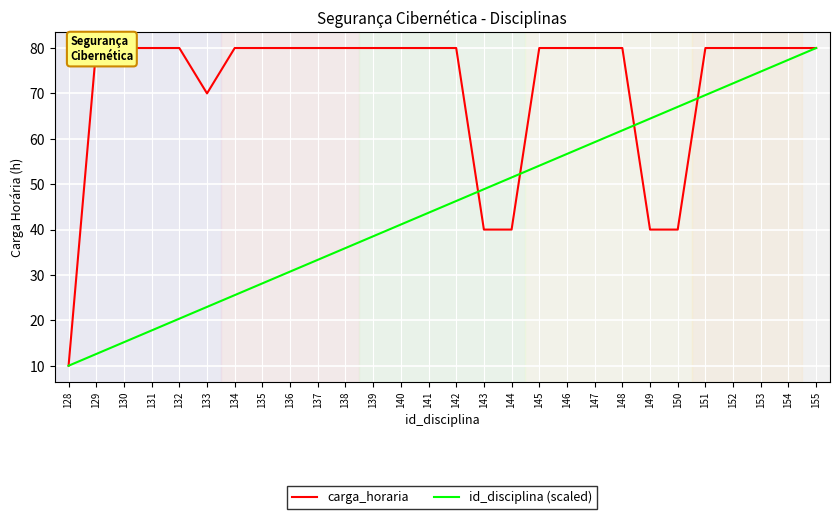

How many intersections are there between id_disciplina (scaled) and carga_horaria?

4